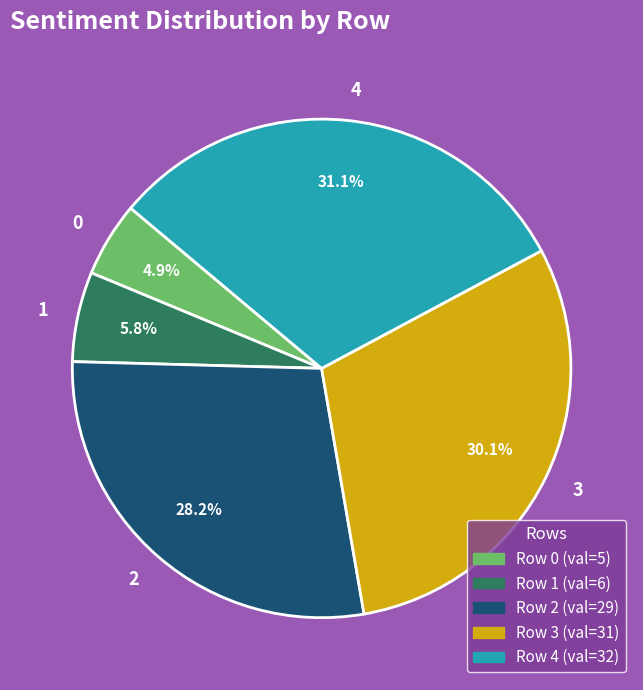

Count the number of slices in the pie.

5